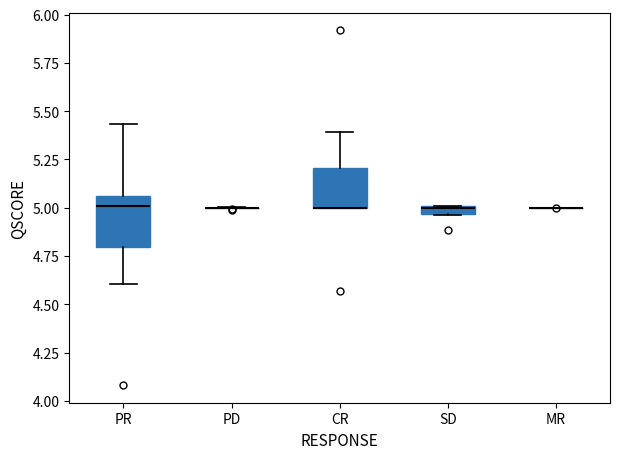

Comparing the boxes themselves (not the whiskers), which one is the tallest?

PR